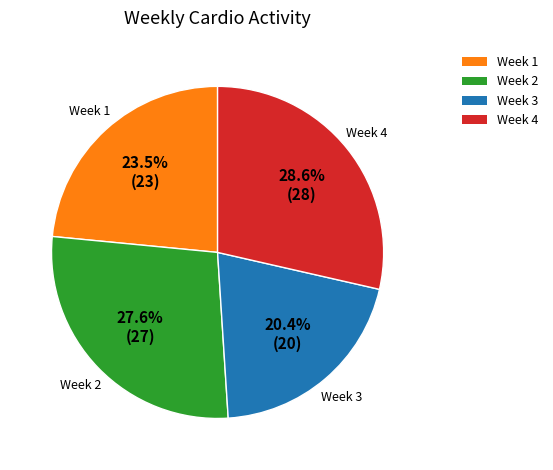

How many slices are in this pie chart?

4